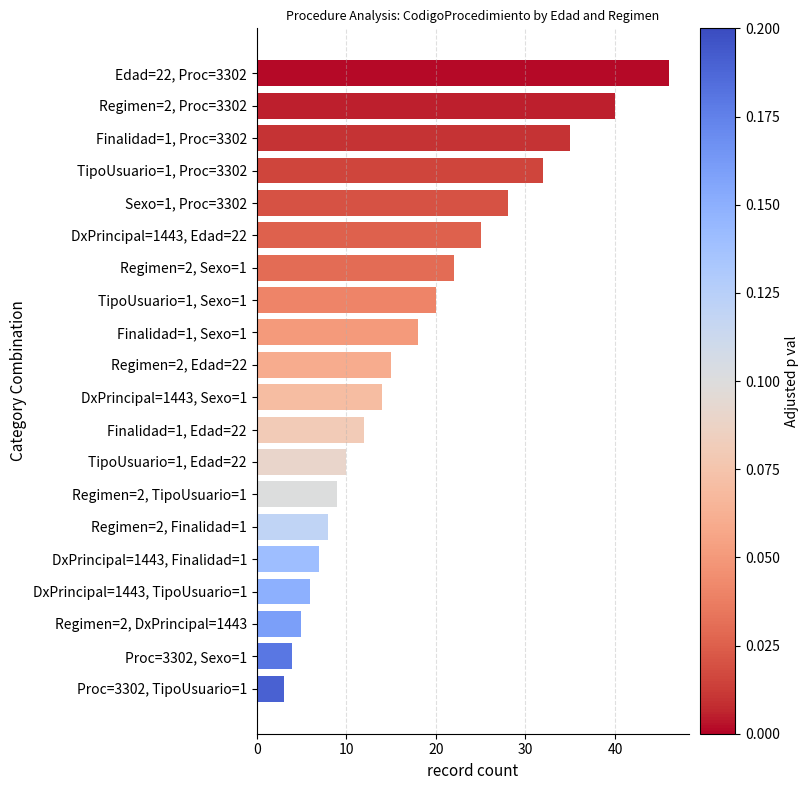

Count the number of data series in this chart.

1